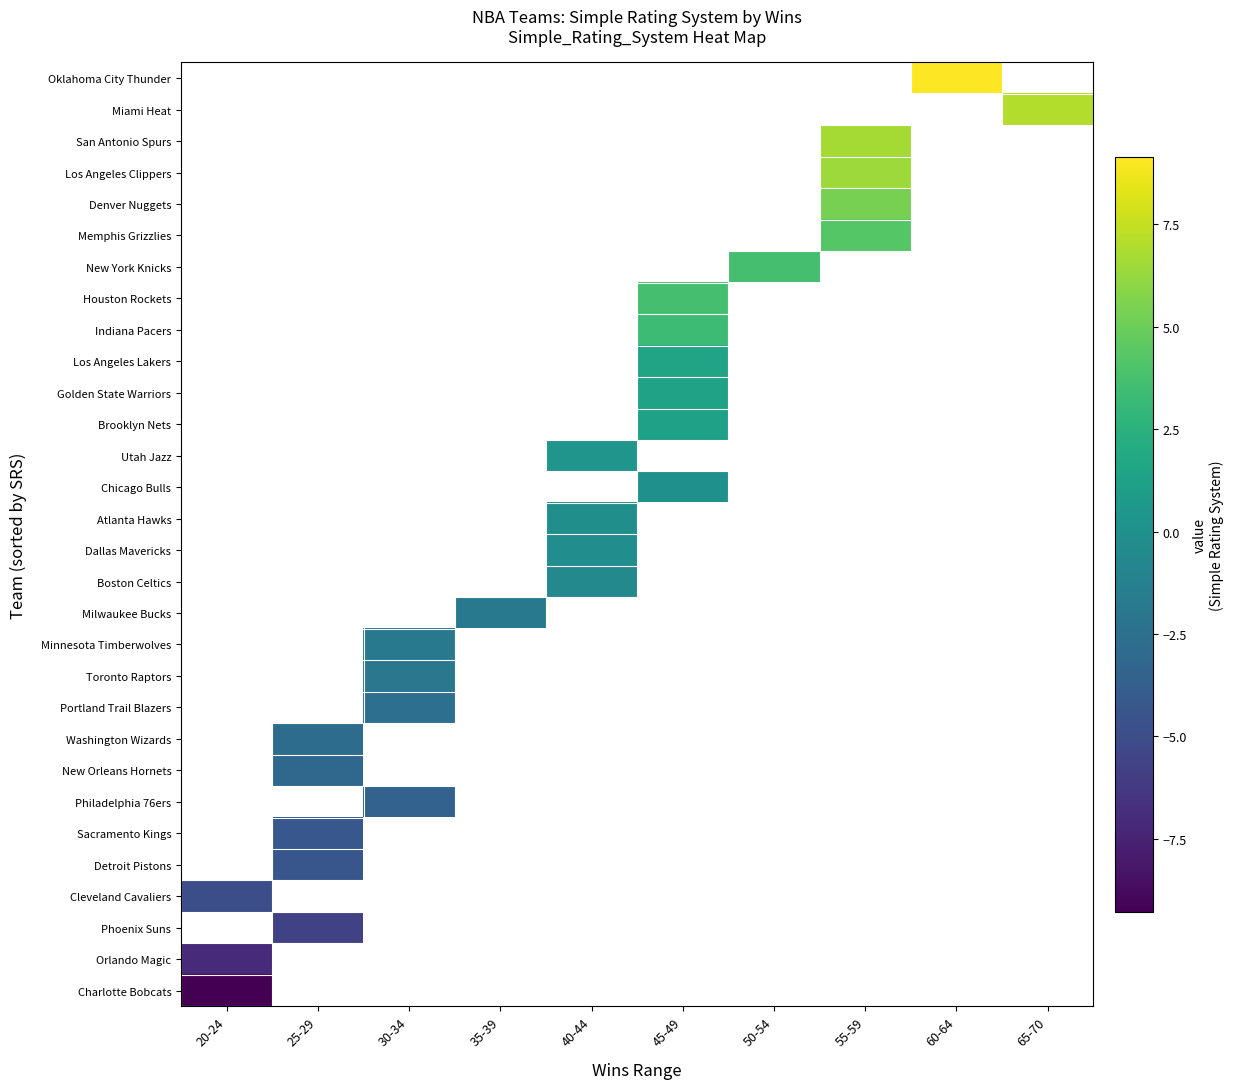

At which label is Orlando Magic closest to -7?

20-24